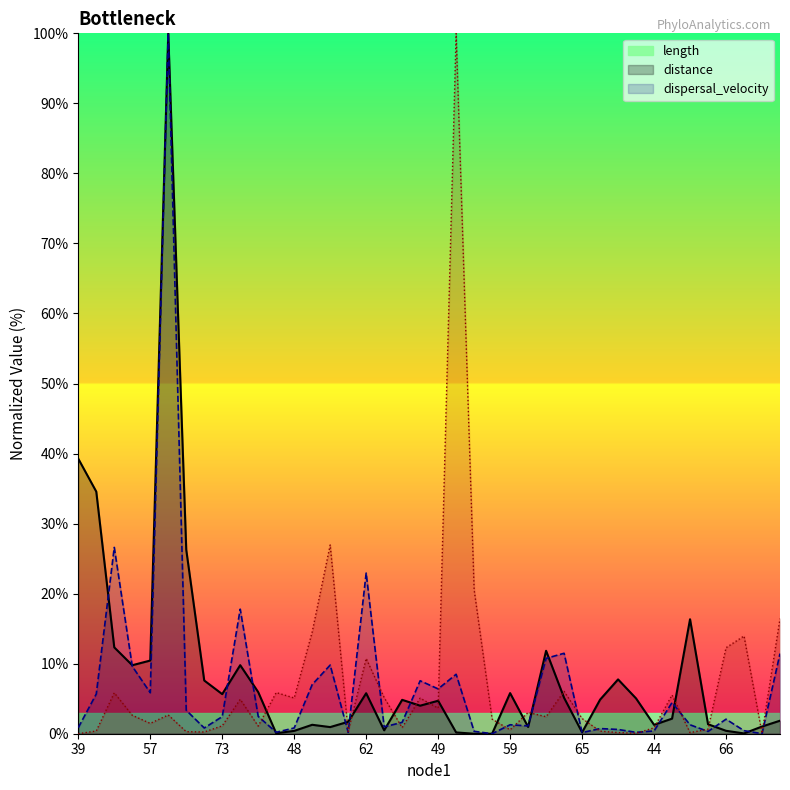

Where is the first local minimum for distance?

57